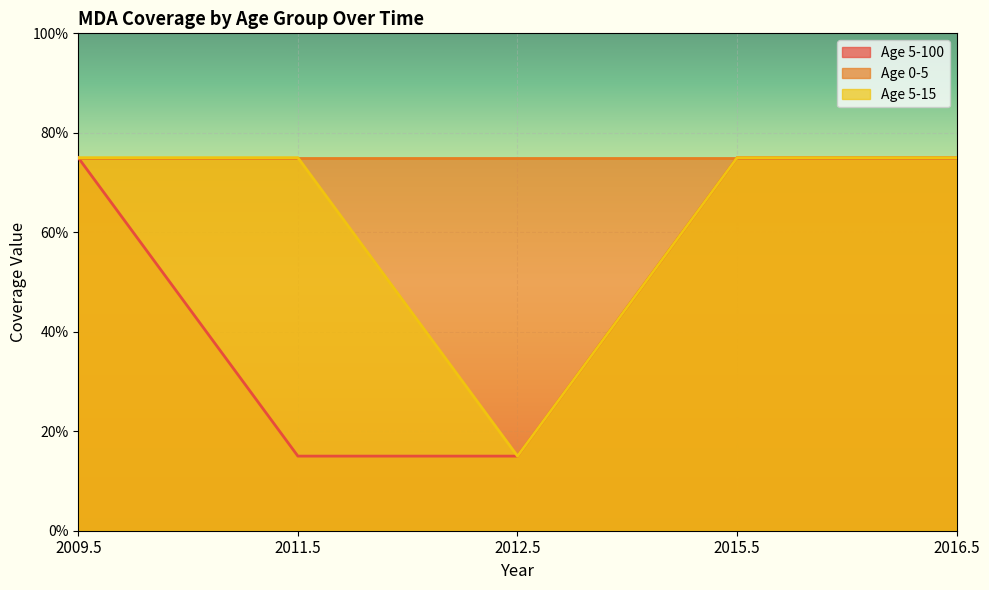

At how many categories does at least one series exceed 0?

5